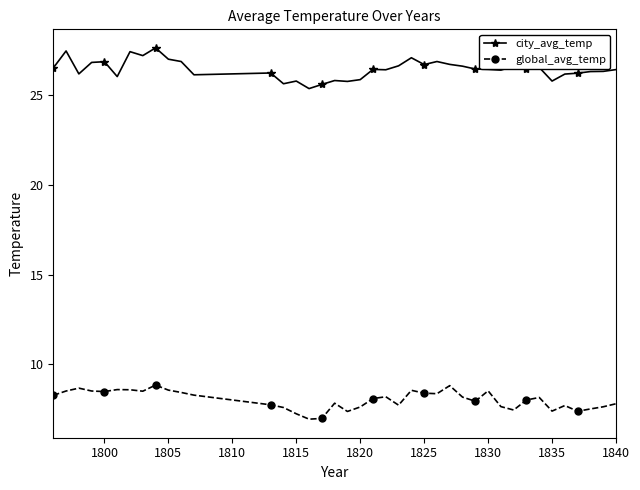

What is the minimum value shown in the chart?

6.9